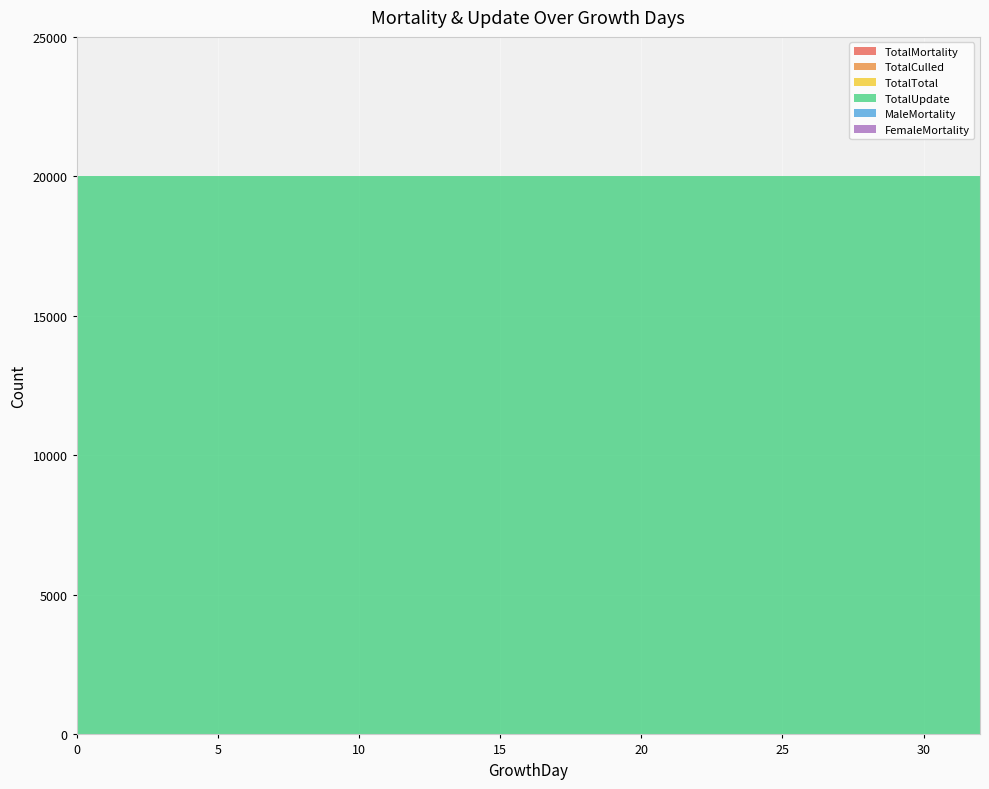

Reading left to right, extract all data points from this chart.

TotalMortality: 0=0	1=0	2=0	3=0	4=0	5=0	6=0	7=0	8=0	9=0	10=0	11=0	12=0	13=0	14=0	15=0	16=0	17=0	18=0	19=0	20=0	21=0	22=0	23=0	24=0	25=0	26=0	27=0	28=0	29=0	30=0	31=0	32=0
TotalCulled: 0=0	1=0	2=0	3=0	4=0	5=0	6=0	7=0	8=0	9=0	10=0	11=0	12=0	13=0	14=0	15=0	16=0	17=0	18=0	19=0	20=0	21=0	22=0	23=0	24=0	25=0	26=0	27=0	28=0	29=0	30=0	31=0	32=0
TotalTotal: 0=0	1=0	2=0	3=0	4=0	5=0	6=0	7=0	8=0	9=0	10=0	11=0	12=0	13=0	14=0	15=0	16=0	17=0	18=0	19=0	20=0	21=0	22=0	23=0	24=0	25=0	26=0	27=0	28=0	29=0	30=0	31=0	32=0
TotalUpdate: 0=20000	1=20000	2=20000	3=20000	4=20000	5=20000	6=20000	7=20000	8=20000	9=20000	10=20000	11=20000	12=20000	13=20000	14=20000	15=20000	16=20000	17=20000	18=20000	19=20000	20=20000	21=20000	22=20000	23=20000	24=20000	25=20000	26=20000	27=20000	28=20000	29=20000	30=20000	31=20000	32=20000
MaleMortality: 0=0	1=0	2=0	3=0	4=0	5=0	6=0	7=0	8=0	9=0	10=0	11=0	12=0	13=0	14=0	15=0	16=0	17=0	18=0	19=0	20=0	21=0	22=0	23=0	24=0	25=0	26=0	27=0	28=0	29=0	30=0	31=0	32=0
FemaleMortality: 0=0	1=0	2=0	3=0	4=0	5=0	6=0	7=0	8=0	9=0	10=0	11=0	12=0	13=0	14=0	15=0	16=0	17=0	18=0	19=0	20=0	21=0	22=0	23=0	24=0	25=0	26=0	27=0	28=0	29=0	30=0	31=0	32=0